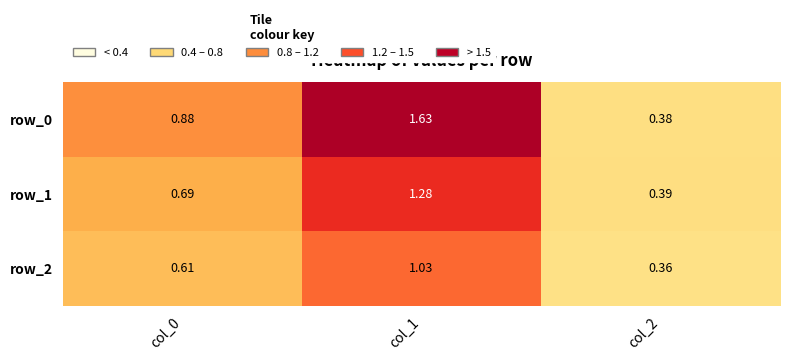

Is the value of row_1 at col_1 greater than the value of row_2 at col_0?

Yes